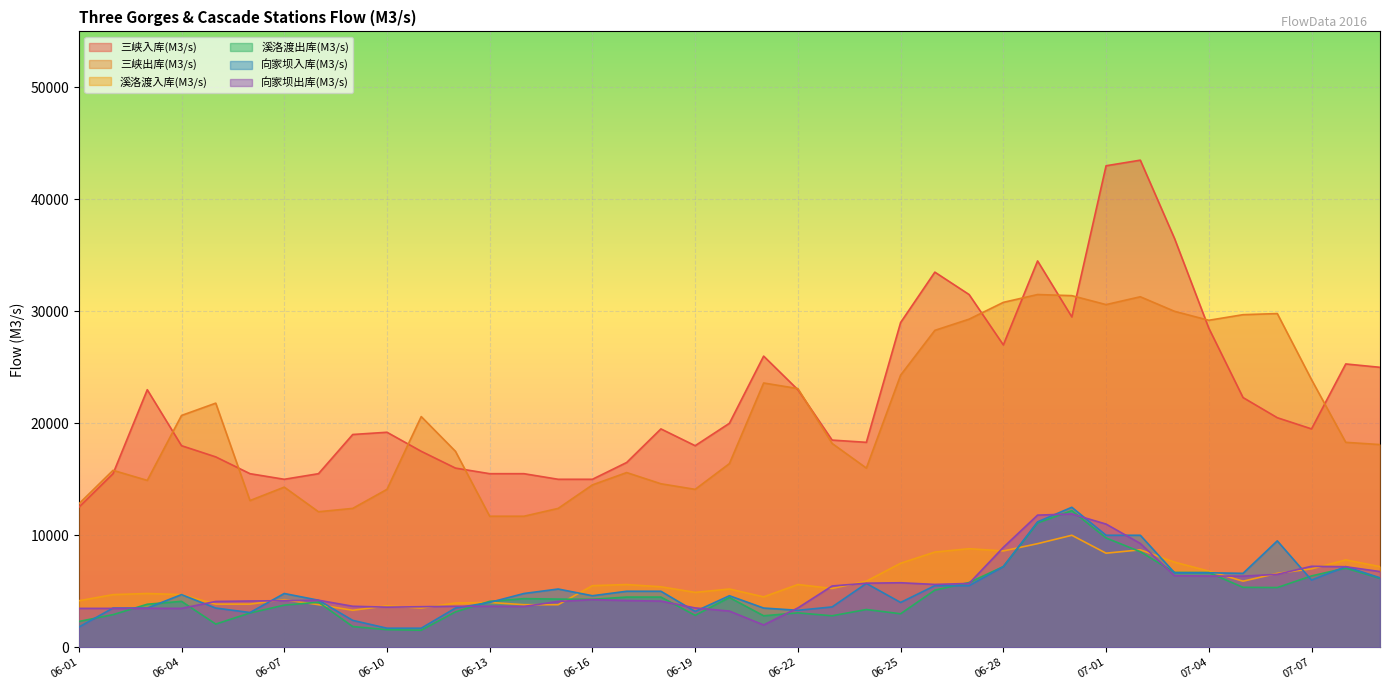

What is the difference between the highest and lowest values at 06-04?

17230